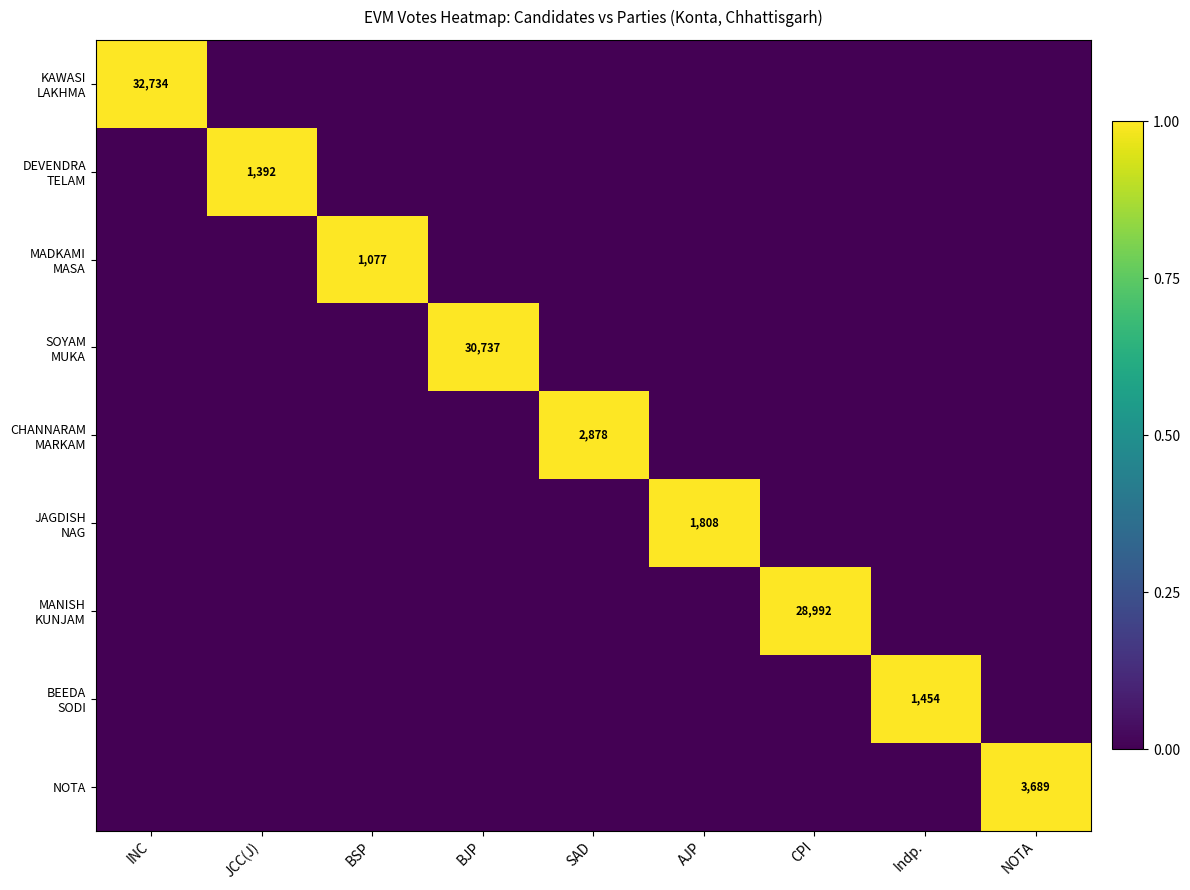

Which category has the lowest value in the MADKAMI MASA series?

INC